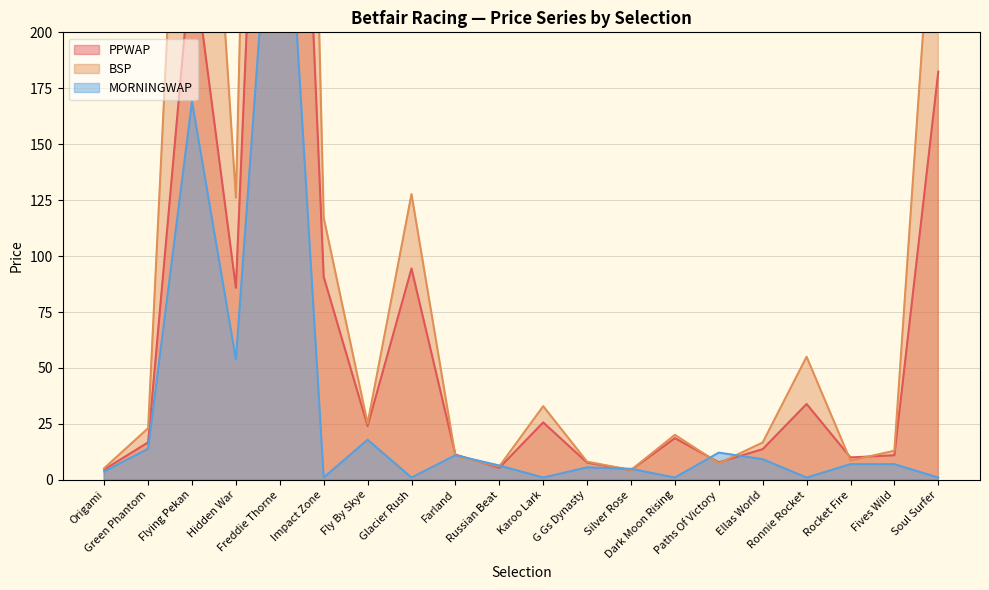

Which series has the widest spread of values?

BSP